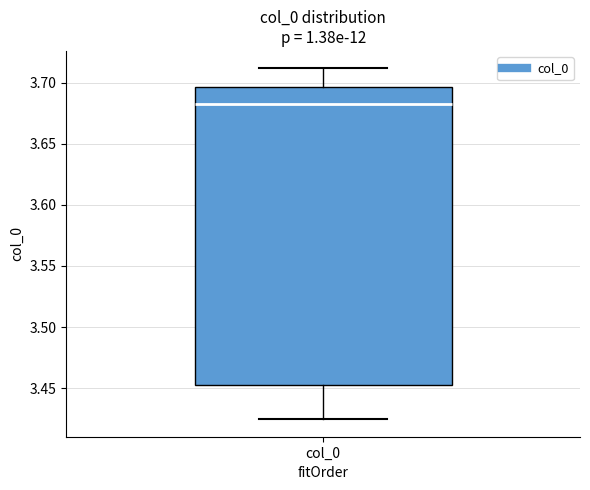

Read this box plot against the y-axis: the position of the median line, the range covered by the box, and the ends of both whiskers. The values are not printed on the chart, so give them approximately, as read against the axis.

median 3.685, box 3.455 to 3.695, whiskers 3.425 to 3.710